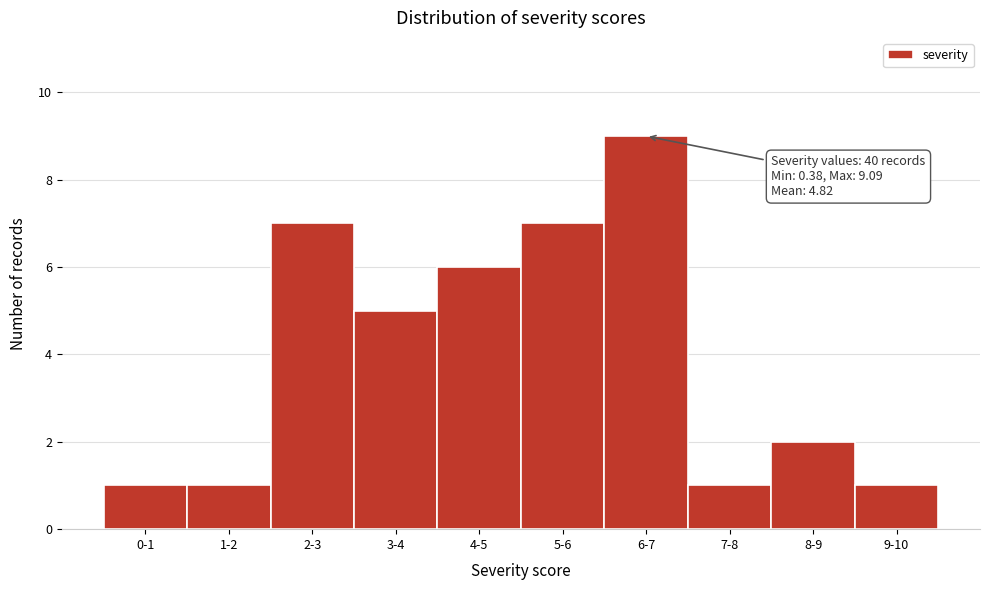

Reading right to left, list all the values displayed in this chart.

1	2	1	9	7	6	5	7	1	1